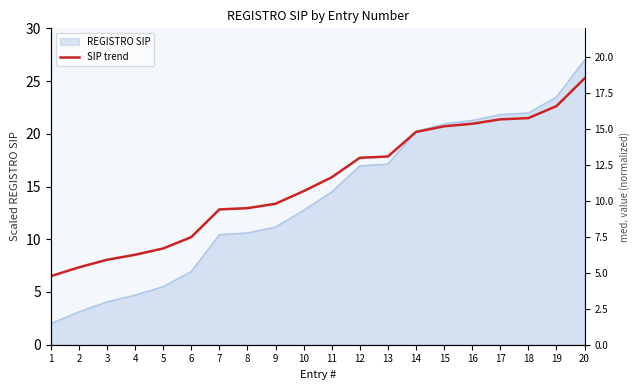

The chart shows a value of 21.7 at 8. True or false?

False